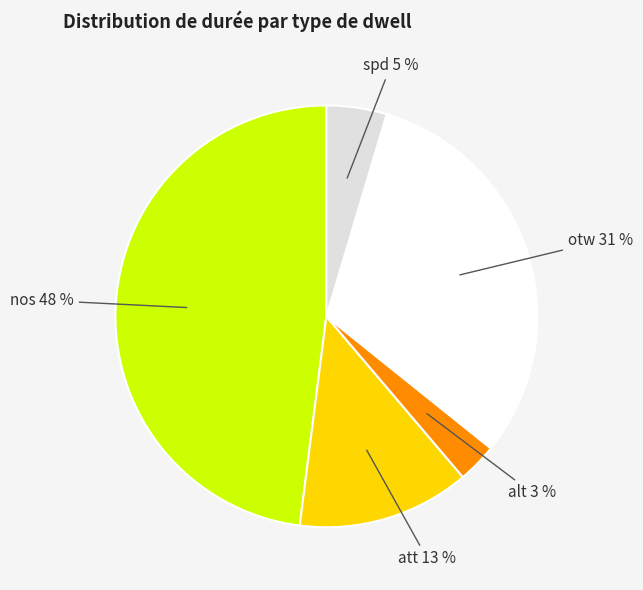

To the nearest percent, what is the average slice percentage?

20%